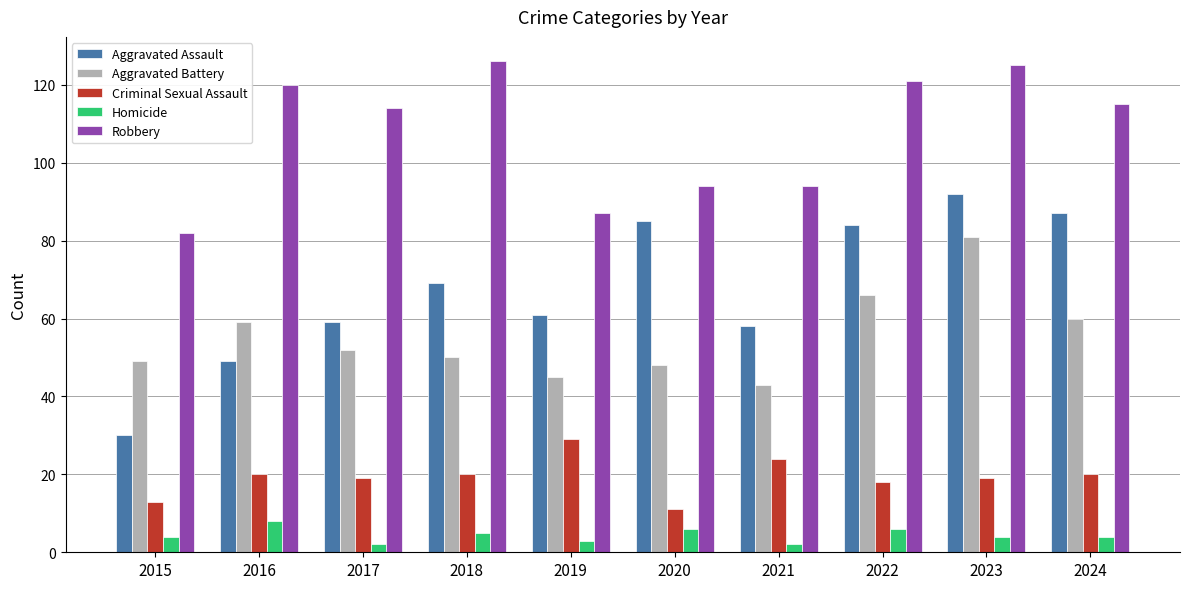

Which series has the largest total across all categories?

Robbery